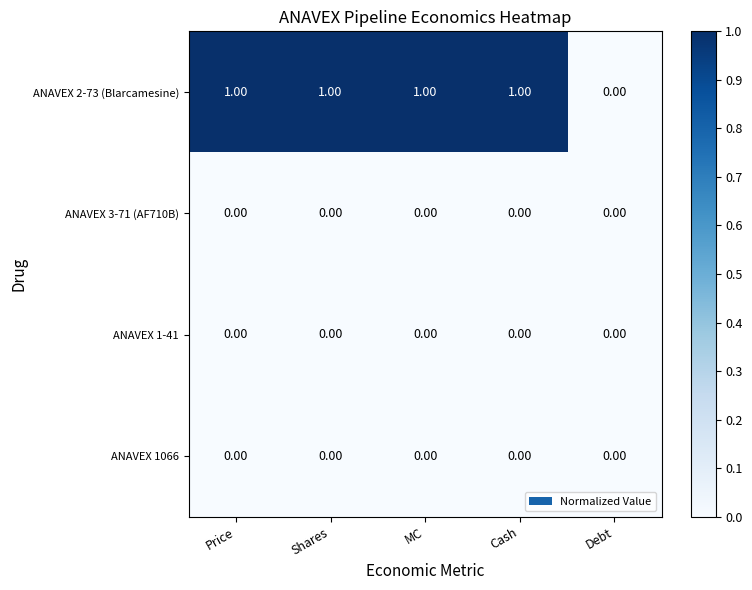

Which series has the largest total across all categories?

ANAVEX 2-73 (Blarcamesine)